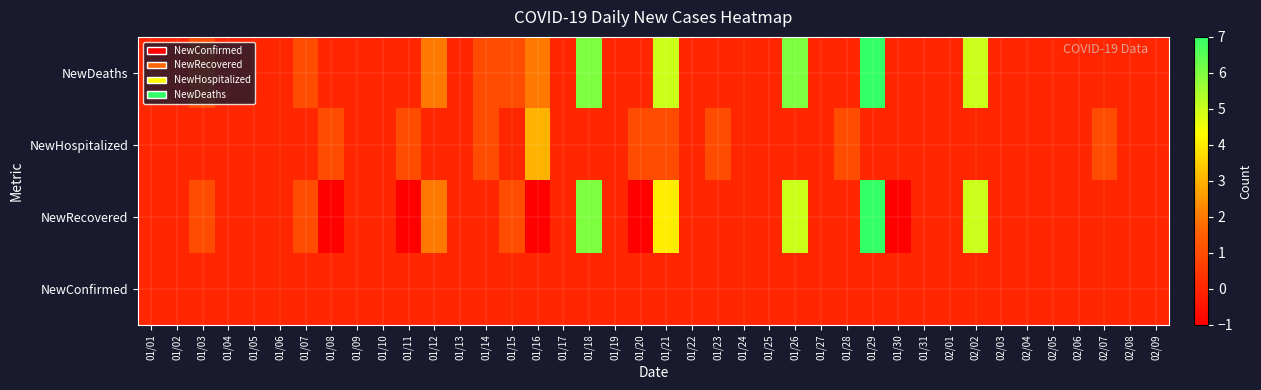

Reading left to right, extract all data points from this chart.

NewDeaths: 01/01=0	01/02=0	01/03=1	01/04=0	01/05=0	01/06=0	01/07=1	01/08=0	01/09=0	01/10=0	01/11=0	01/12=2	01/13=0	01/14=1	01/15=1	01/16=2	01/17=0	01/18=6	01/19=0	01/20=0	01/21=5	01/22=0	01/23=0	01/24=0	01/25=0	01/26=6	01/27=0	01/28=0	01/29=7	01/30=0	01/31=0	02/01=0	02/02=5	02/03=0	02/04=0	02/05=0	02/06=0	02/07=0	02/08=0	02/09=0
NewHospitalized: 01/01=0	01/02=0	01/03=0	01/04=0	01/05=0	01/06=0	01/07=0	01/08=1	01/09=0	01/10=0	01/11=1	01/12=0	01/13=0	01/14=1	01/15=0	01/16=3	01/17=0	01/18=0	01/19=0	01/20=1	01/21=1	01/22=0	01/23=1	01/24=0	01/25=0	01/26=0	01/27=0	01/28=1	01/29=0	01/30=0	01/31=0	02/01=0	02/02=0	02/03=0	02/04=0	02/05=0	02/06=0	02/07=1	02/08=0	02/09=0
NewRecovered: 01/01=0	01/02=0	01/03=1	01/04=0	01/05=0	01/06=0	01/07=1	01/08=-1	01/09=0	01/10=0	01/11=-1	01/12=2	01/13=0	01/14=0	01/15=1	01/16=-1	01/17=0	01/18=6	01/19=0	01/20=-1	01/21=4	01/22=0	01/23=0	01/24=0	01/25=0	01/26=5	01/27=0	01/28=0	01/29=7	01/30=-1	01/31=0	02/01=0	02/02=5	02/03=0	02/04=0	02/05=0	02/06=0	02/07=0	02/08=0	02/09=0
NewConfirmed: 01/01=0	01/02=0	01/03=0	01/04=0	01/05=0	01/06=0	01/07=0	01/08=0	01/09=0	01/10=0	01/11=0	01/12=0	01/13=0	01/14=0	01/15=0	01/16=0	01/17=0	01/18=0	01/19=0	01/20=0	01/21=0	01/22=0	01/23=0	01/24=0	01/25=0	01/26=0	01/27=0	01/28=0	01/29=0	01/30=0	01/31=0	02/01=0	02/02=0	02/03=0	02/04=0	02/05=0	02/06=0	02/07=0	02/08=0	02/09=0